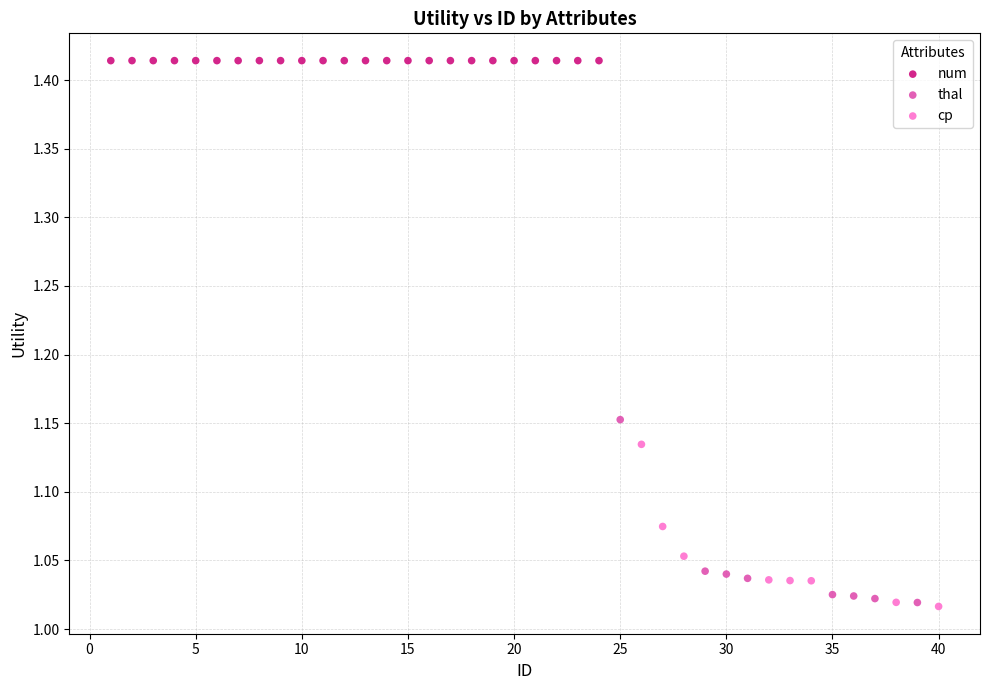

Which series contains the highest Y value?

num